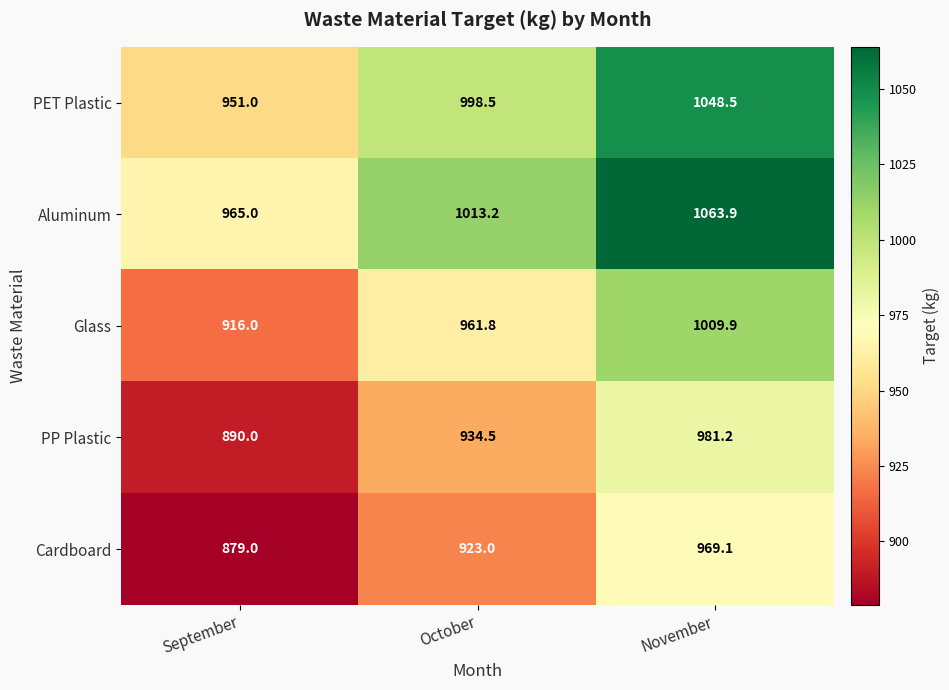

What value does the Cardboard series have at October?

923.0